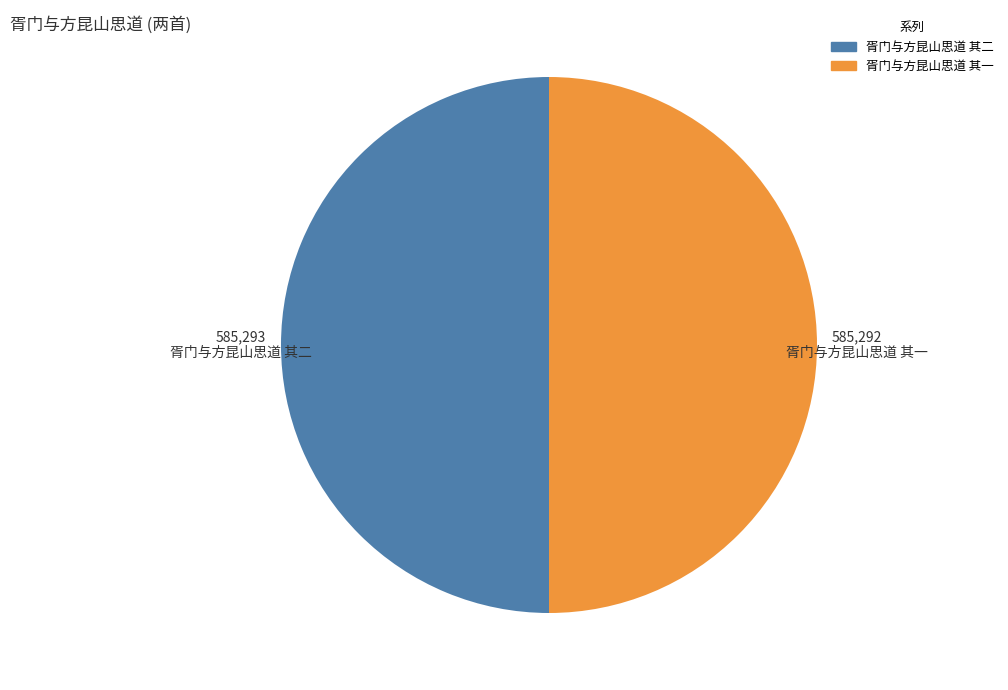

True or false: 胥门与方昆山思道 其二 accounts for 44% of the total.

False